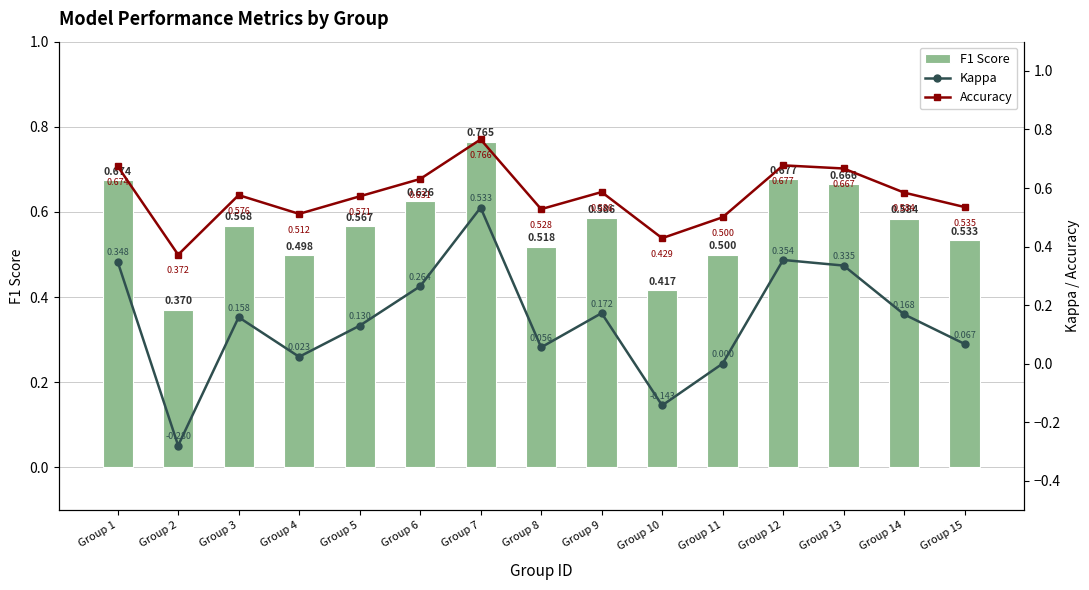

Is the value of F1 Score at Group 14 greater than the value of Kappa at Group 9?

Yes